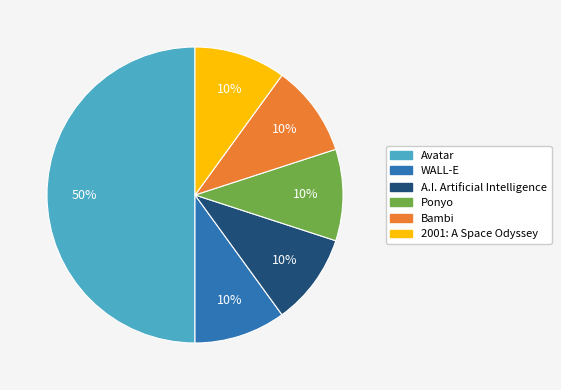

What is the largest slice in the pie chart?

Avatar